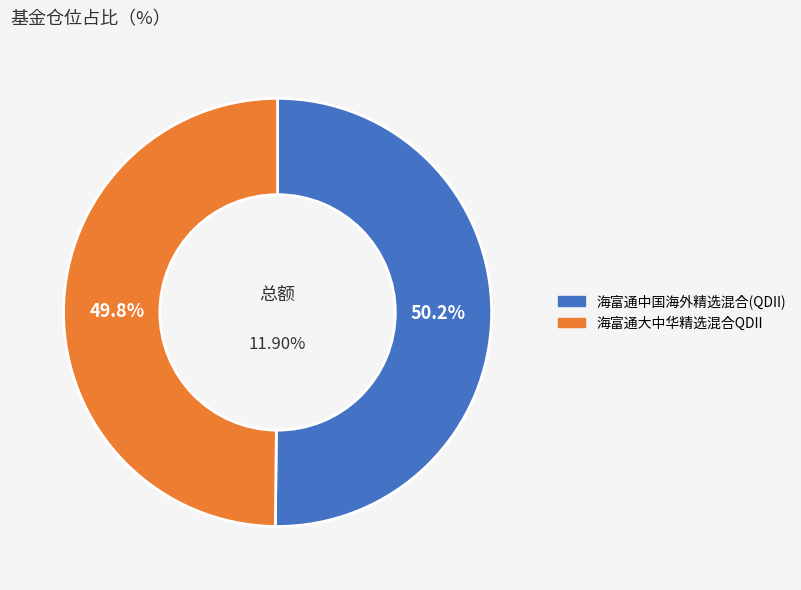

To the nearest percent, what percentage of the pie is 海富通中国海外精选混合(QDII)?

50%